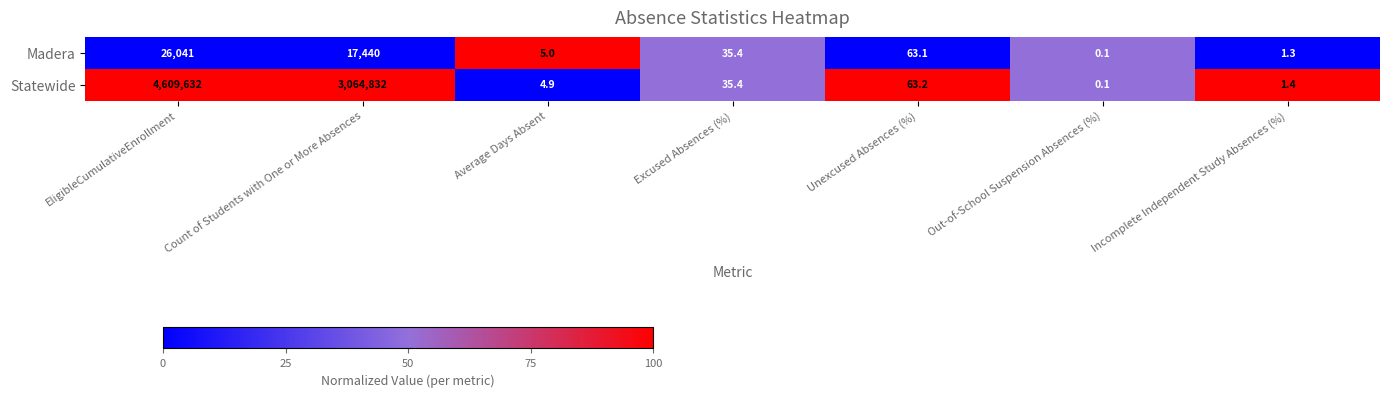

At which category is the sum across all series the highest?

EligibleCumulativeEnrollment